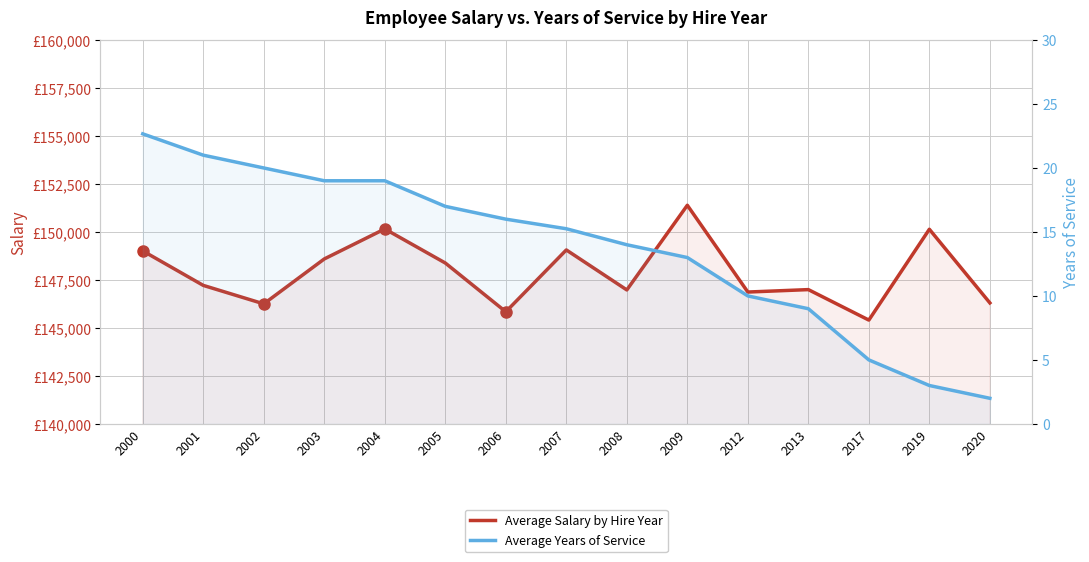

List the series in order of their overall mean, lowest first.

Average Years of Service, Average Salary by Hire Year